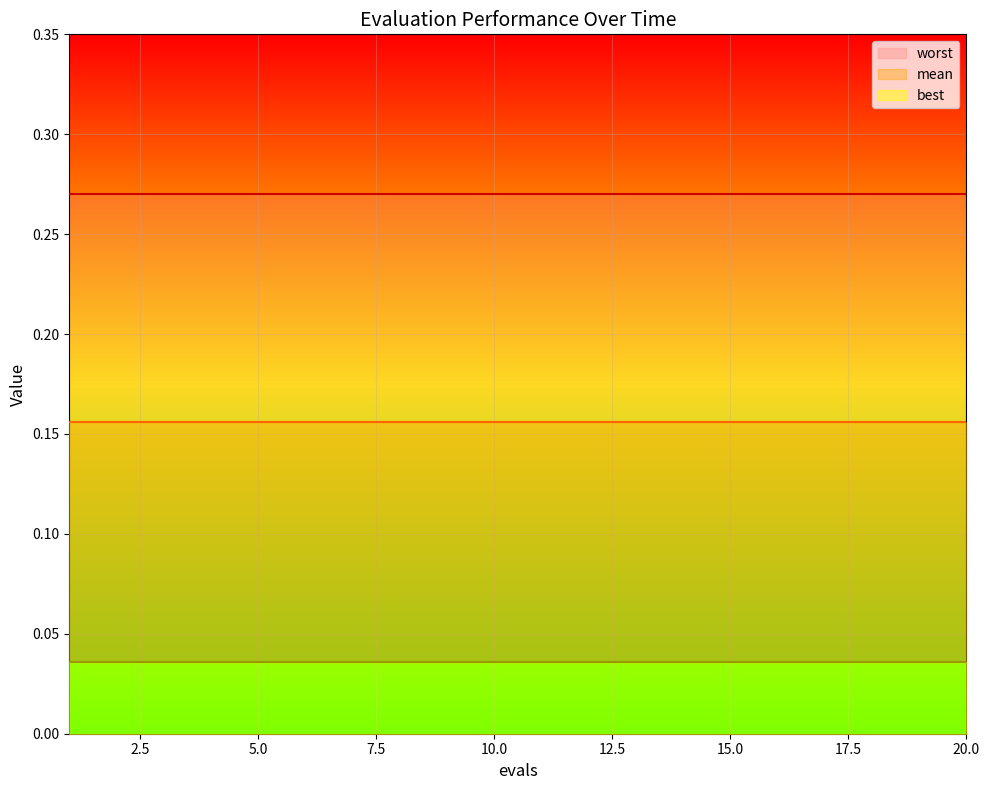

True or false: worst has a value of 0.3 at 17.

True